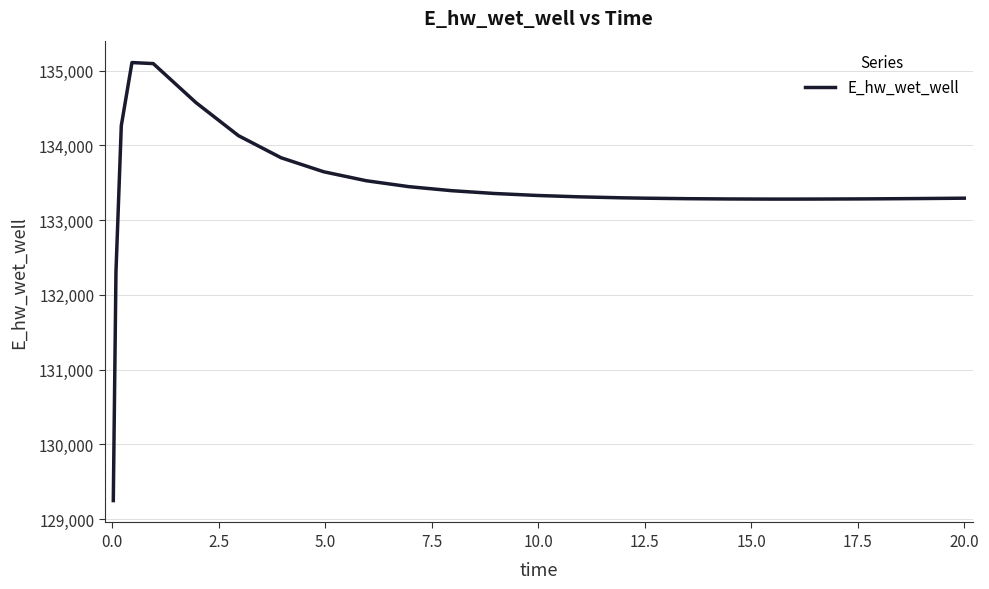

What is the minimum value shown in the chart?

129248.5